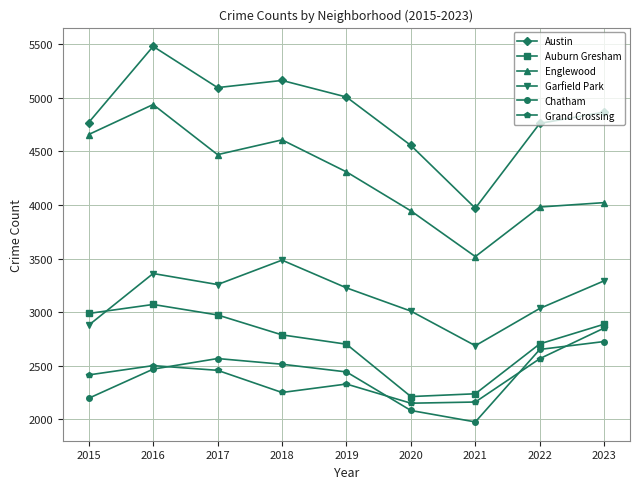

Does the chart have visible grid lines?

Yes